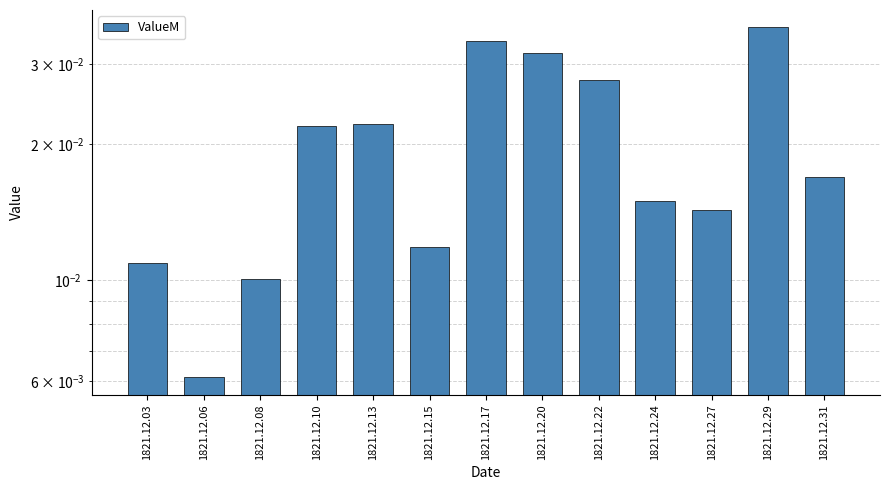

The value at 1821.12.15 is 0.0. True or false?

False